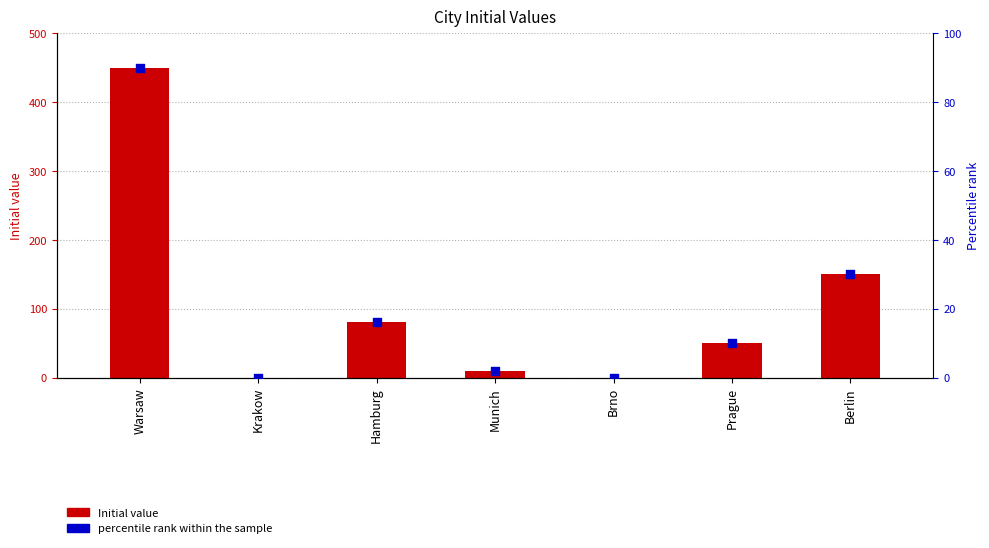

Is the value of Initial value at Prague greater than the value of percentile rank within the sample at Munich?

Yes